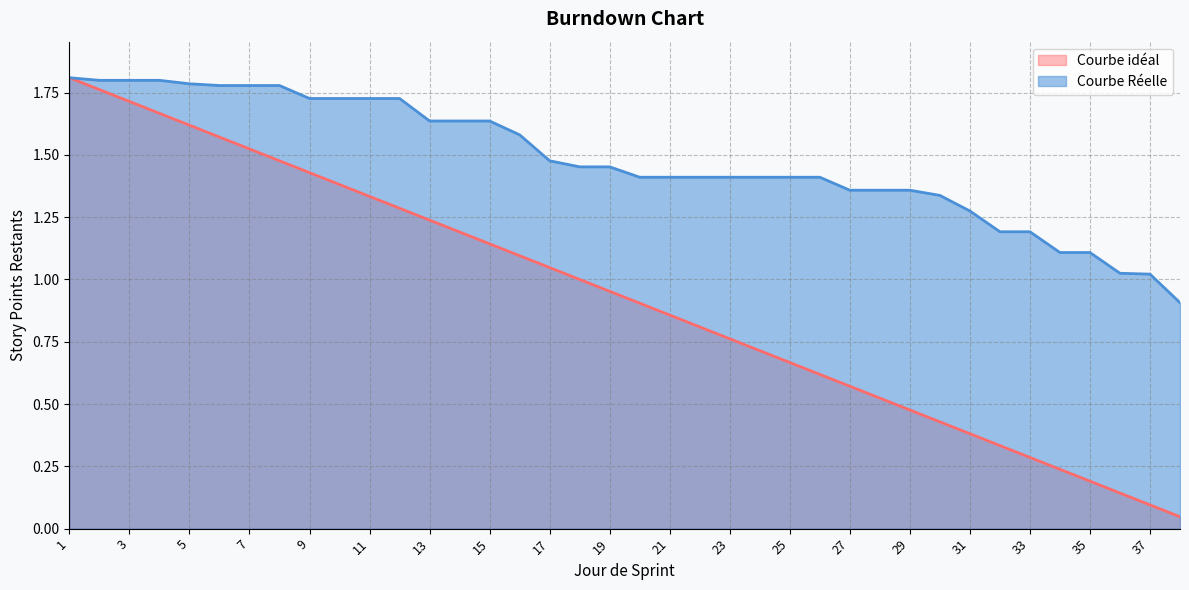

Which category has the lowest value across all series?

38